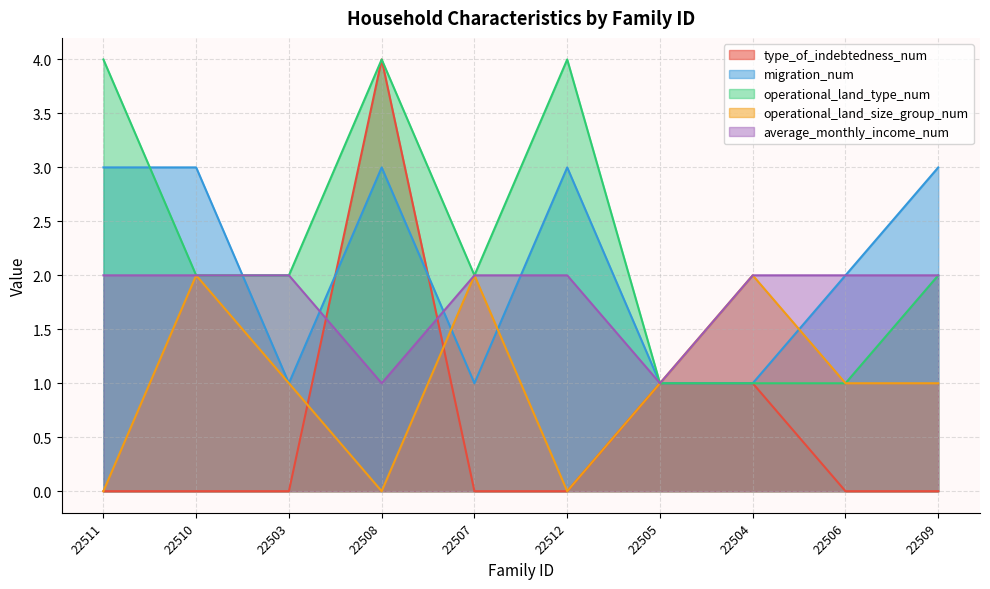

What is the sum of the migration_num values at 22505 and 22506?

3